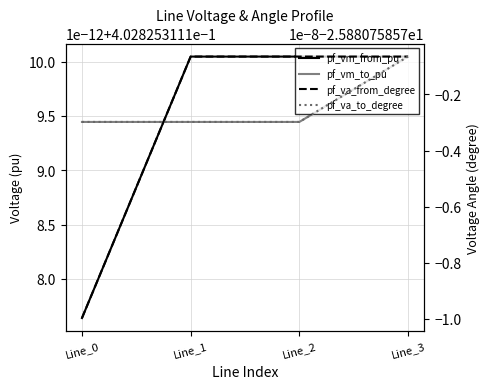

At which category is the sum across all series the highest?

Line_3